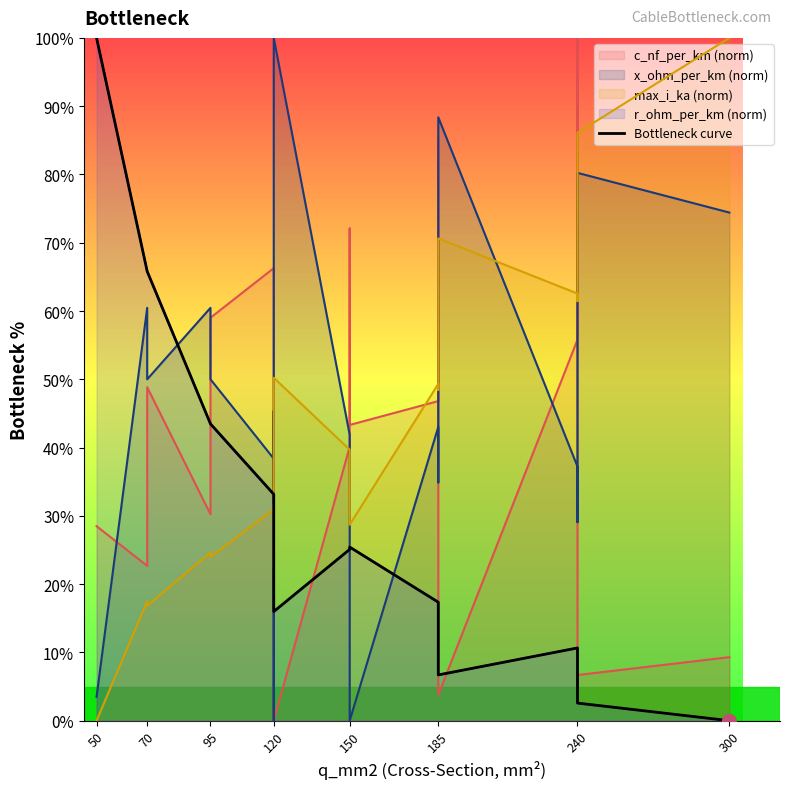

How many values are above zero?

18